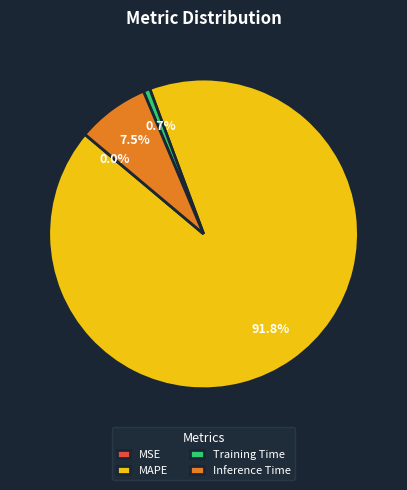

To the nearest percent, what is the combined percentage of Training Time and Inference Time?

8%